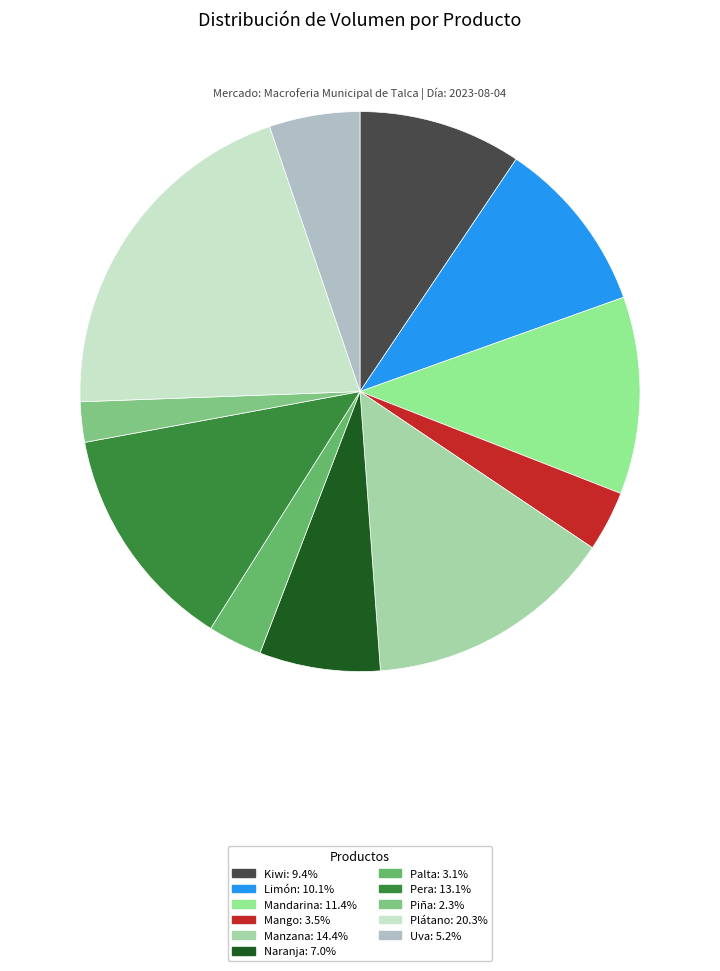

True or false: Piña accounts for 2% of the total.

True